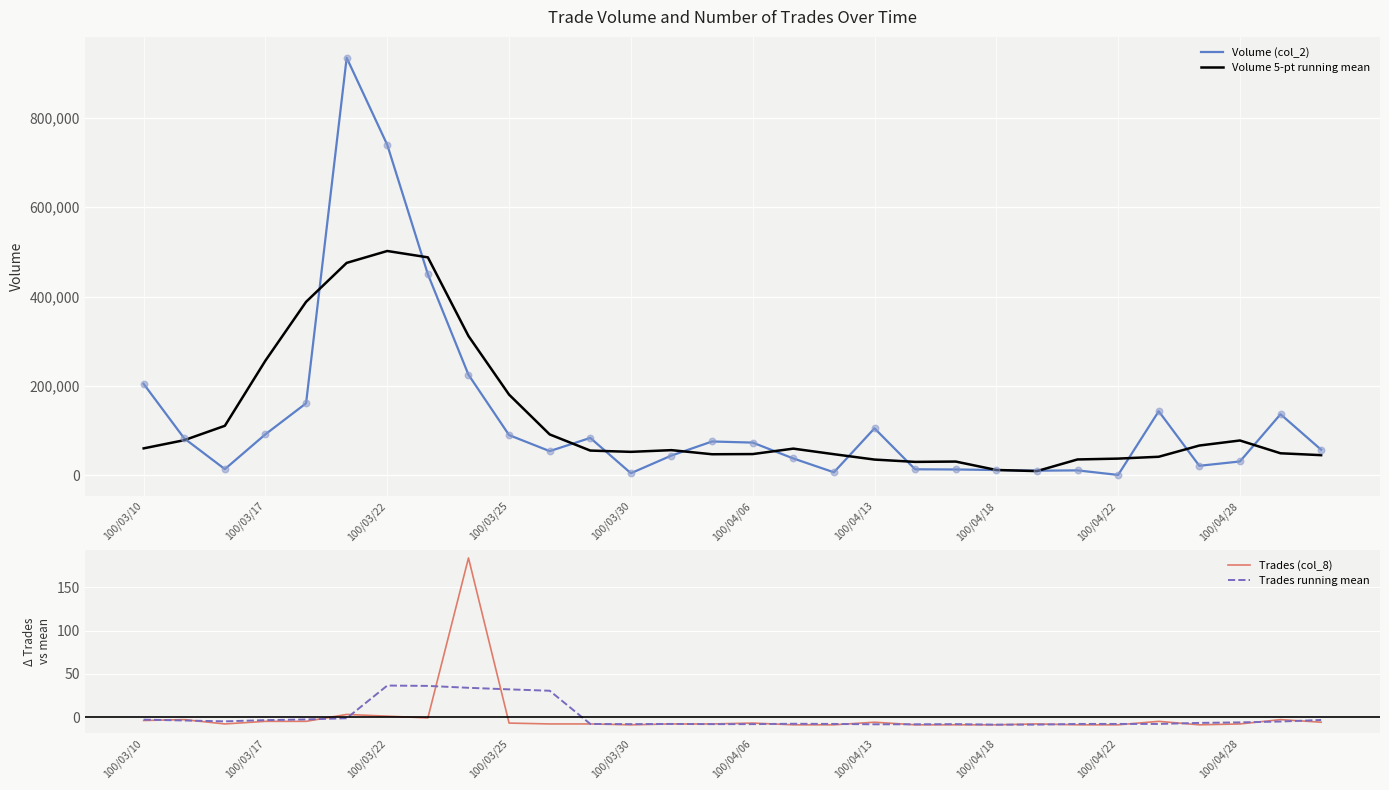

Which series contains the highest Y value?

Volume (col_2)